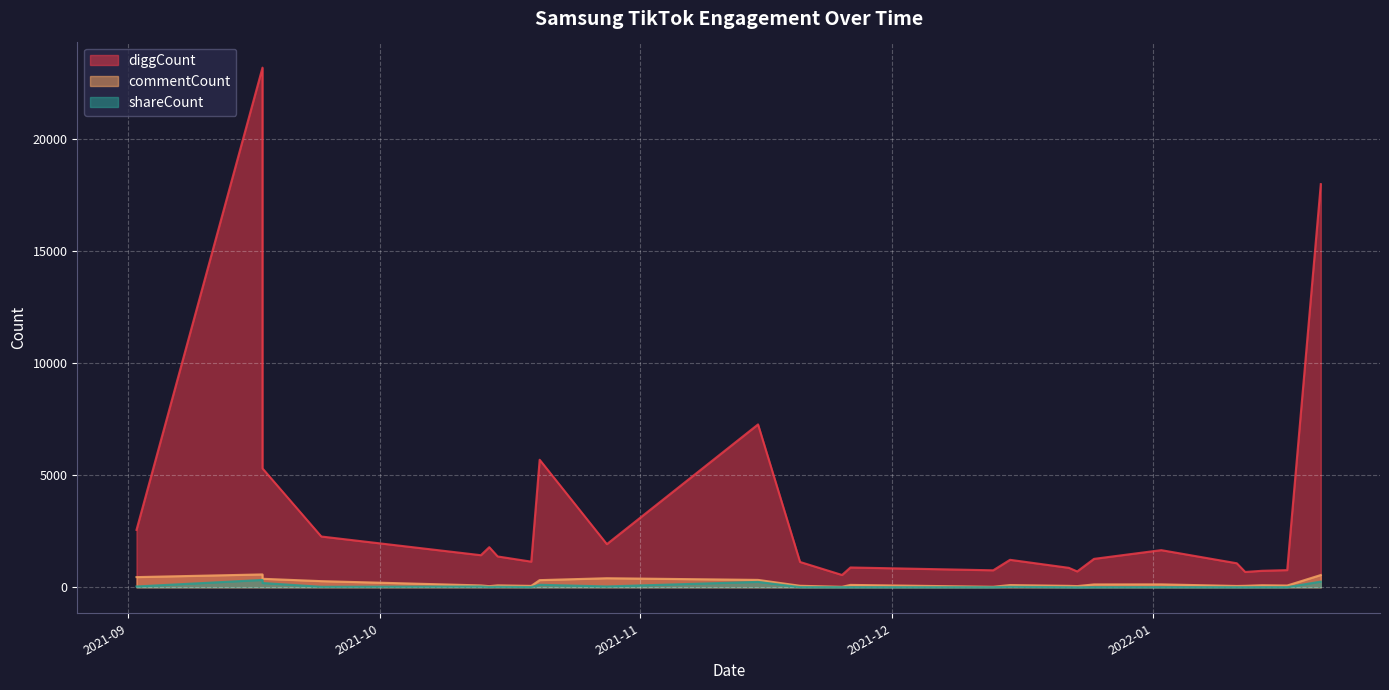

Which series has the widest spread of values?

diggCount